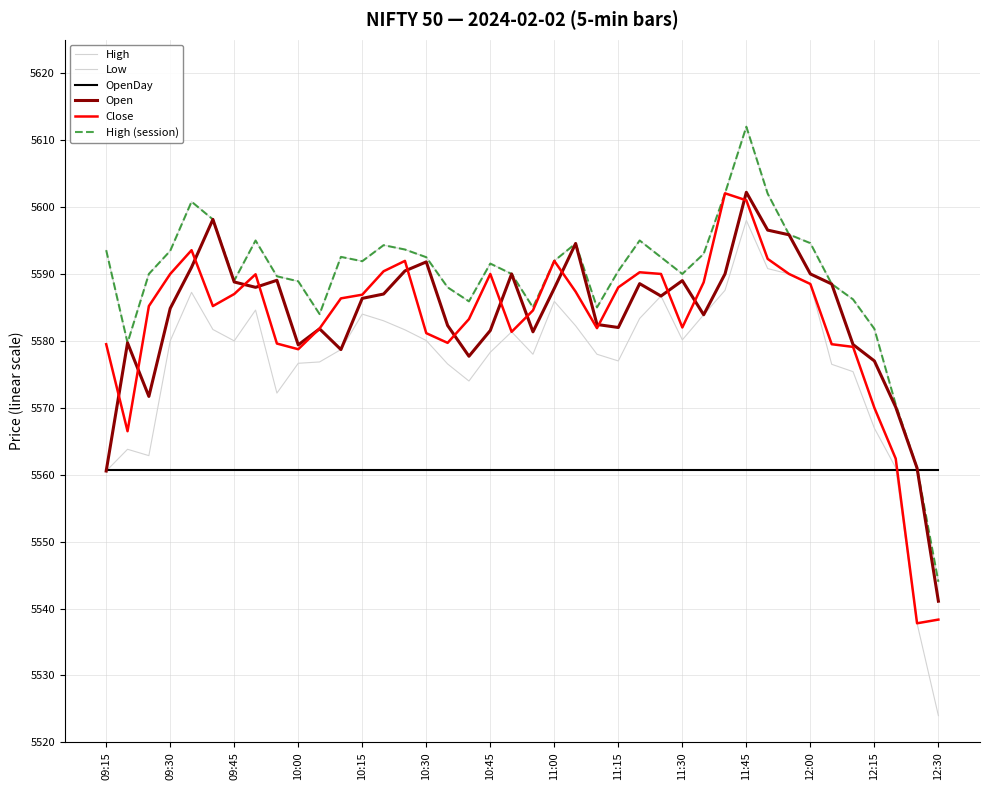

Reading left to right, list all the values displayed in this chart.

High: 5593.6	5579.7	5590.0	5593.4	5600.8	5598.1	5589.0	5595.0	5589.6	5588.9	5584.0	5592.6	5591.9	5594.3	5593.6	5592.5	5588.0	5585.9	5591.6	5590.0	5585.0	5591.9	5594.6	5585.0	5590.4	5595.0	5592.5	5590.0	5593.0	5602.1	5612.0	5602.0	5595.9	5594.6	5588.5	5586.2	5581.8	5570.5	5561.0	5544.0
Low: 5560.6	5563.8	5562.9	5580.0	5587.2	5581.7	5580.0	5584.6	5572.2	5576.6	5576.9	5578.7	5584.0	5583.0	5581.6	5580.1	5576.6	5574.0	5578.3	5581.4	5578.0	5585.9	5582.2	5578.0	5577.0	5583.4	5586.7	5580.1	5583.9	5587.6	5598.0	5590.8	5590.0	5588.5	5576.5	5575.4	5566.9	5561.1	5537.8	5524.0
OpenDay: 5560.6	5560.6	5560.6	5560.6	5560.6	5560.6	5560.6	5560.6	5560.6	5560.6	5560.6	5560.6	5560.6	5560.6	5560.6	5560.6	5560.6	5560.6	5560.6	5560.6	5560.6	5560.6	5560.6	5560.6	5560.6	5560.6	5560.6	5560.6	5560.6	5560.6	5560.6	5560.6	5560.6	5560.6	5560.6	5560.6	5560.6	5560.6	5560.6	5560.6
Open: 5560.6	5579.7	5571.7	5584.9	5591.0	5598.1	5588.8	5588.0	5589.1	5579.4	5581.8	5578.7	5586.4	5587.0	5590.4	5591.8	5582.3	5577.7	5581.6	5590.0	5581.4	5587.9	5594.6	5582.4	5582.0	5588.6	5586.7	5589.0	5583.9	5590.0	5602.2	5596.6	5595.9	5590.0	5588.5	5579.4	5577.0	5570.1	5561.0	5541.1
Close: 5579.5	5566.5	5585.2	5590.0	5593.6	5585.2	5587.0	5589.9	5579.6	5578.8	5581.9	5586.4	5586.9	5590.4	5591.9	5581.1	5579.7	5583.2	5590.0	5581.4	5584.6	5591.9	5587.4	5581.9	5588.0	5590.2	5590.0	5582.0	5588.8	5602.1	5601.0	5592.2	5590.0	5588.5	5579.5	5579.1	5570.0	5562.4	5537.8	5538.4
High (session): 5593.6	5579.7	5590.0	5593.4	5600.8	5598.1	5589.0	5595.0	5589.6	5588.9	5584.0	5592.6	5591.9	5594.3	5593.6	5592.5	5588.0	5585.9	5591.6	5590.0	5585.0	5591.9	5594.6	5585.0	5590.4	5595.0	5592.5	5590.0	5593.0	5602.1	5612.0	5602.0	5595.9	5594.6	5588.5	5586.2	5581.8	5570.5	5561.0	5544.0